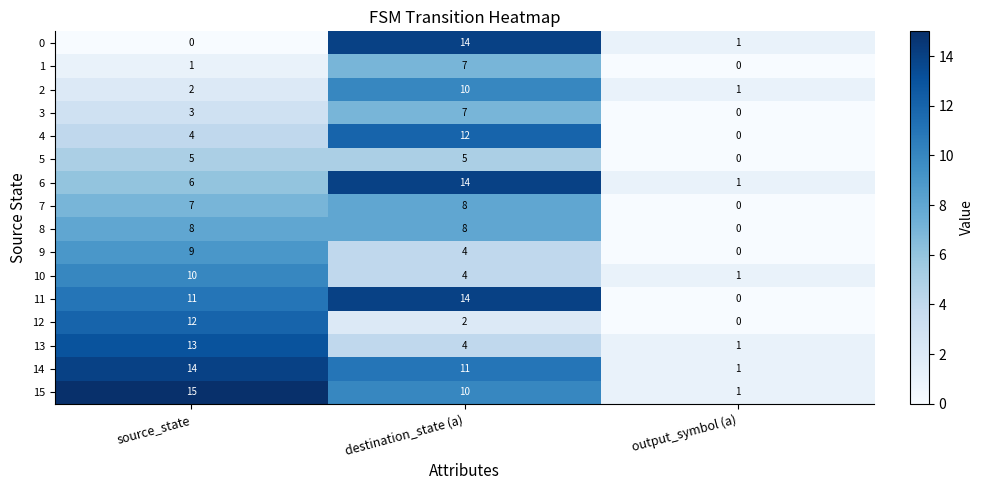

Count the number of categories in the chart.

3